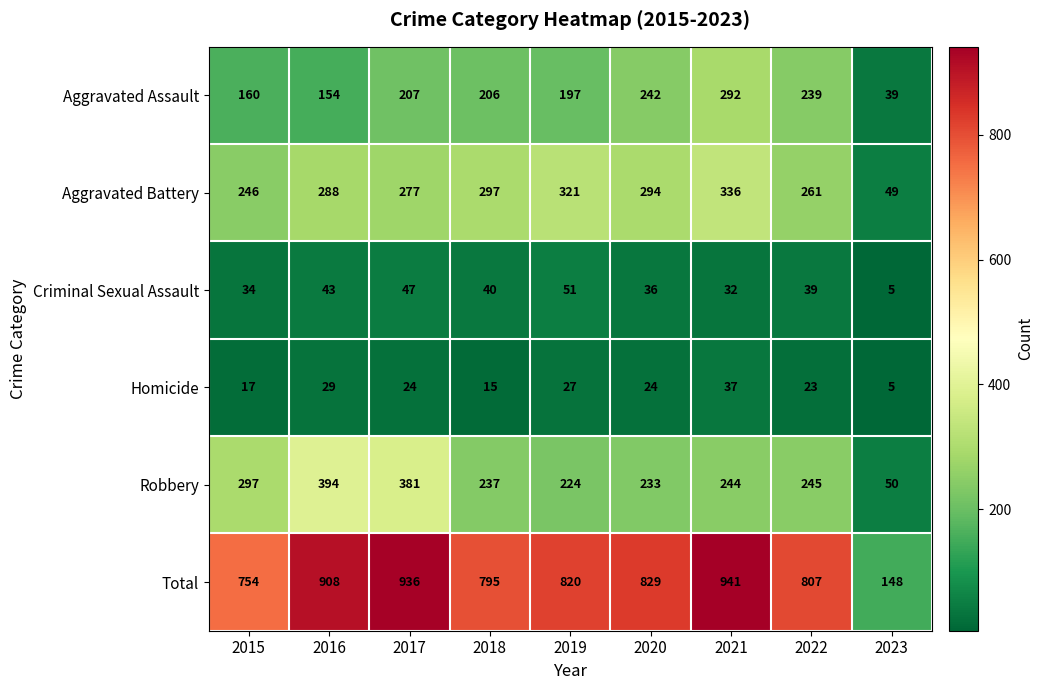

At which category does the chart reach its minimum across all series?

2023